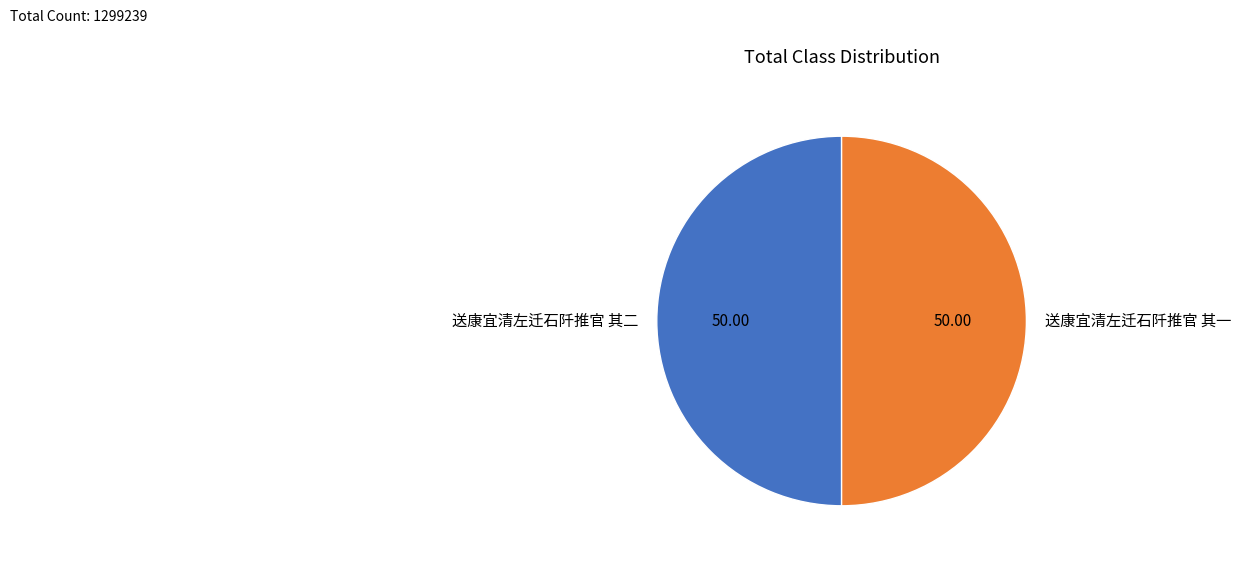

Approximately how many times larger is the value at 送康宜清左迁石阡推官 其二 compared to 送康宜清左迁石阡推官 其一?

1.0